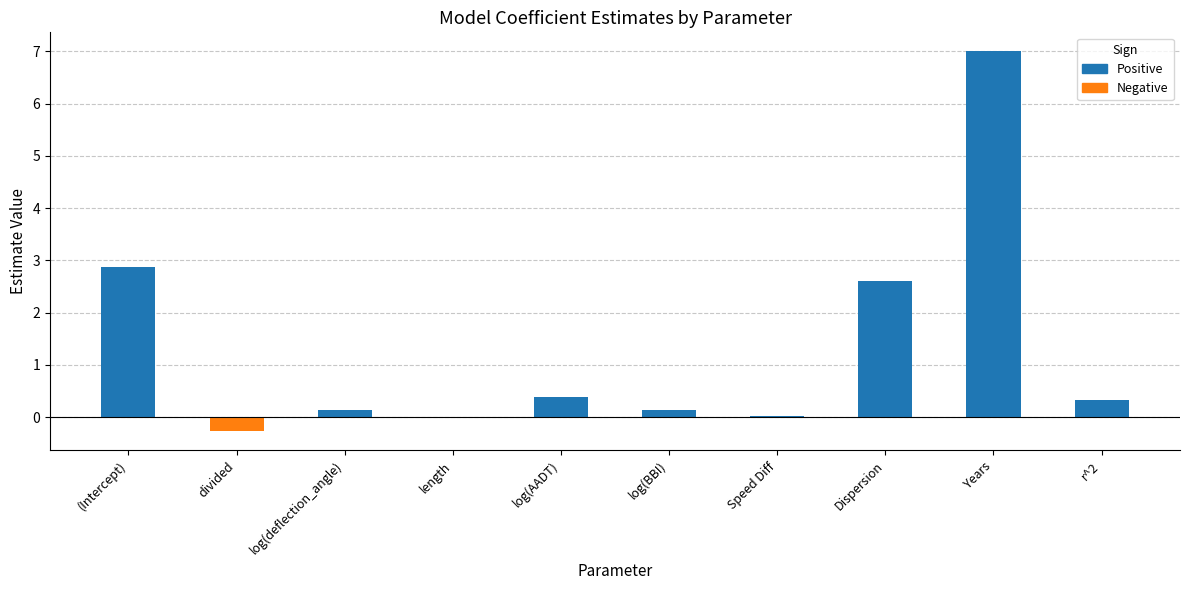

What is the ratio of the value at Years to the value at (Intercept)?

2.4